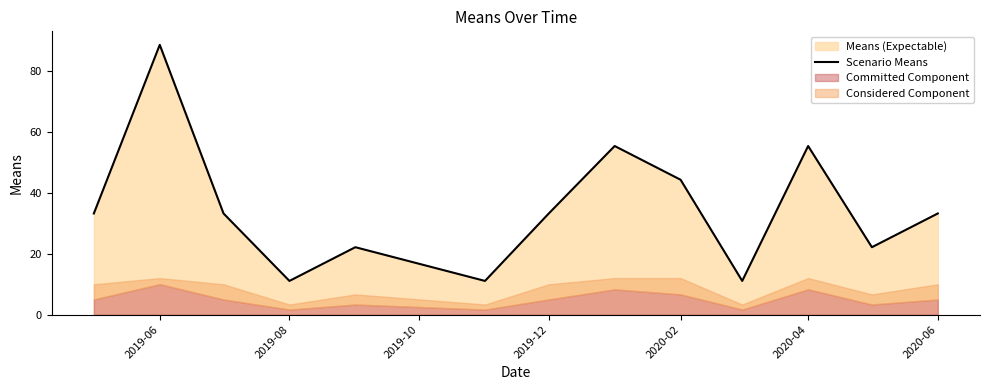

Is it true that Scenario Means equals 55.4 at 2020-04?

True